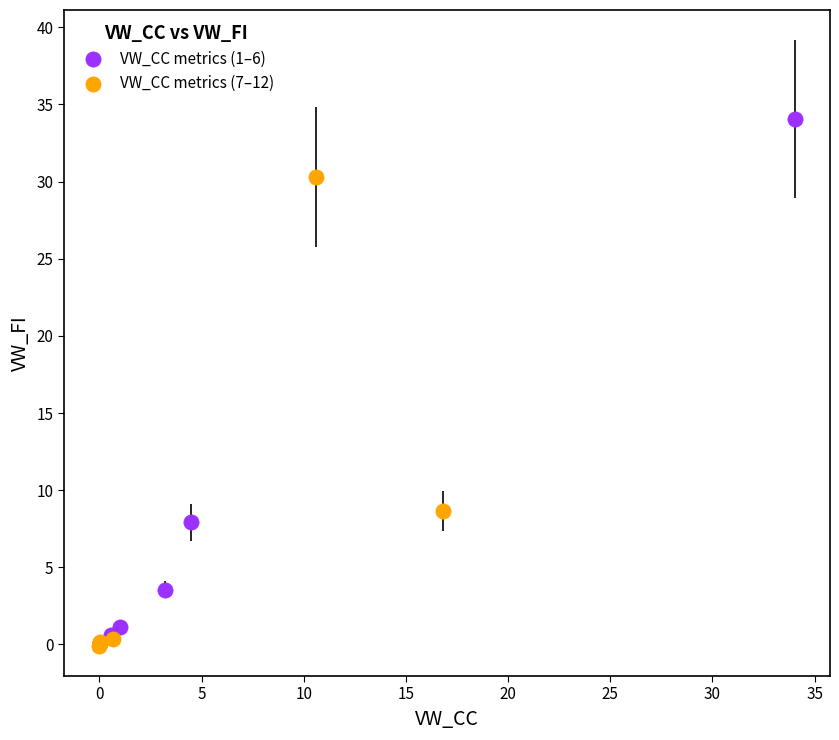

Which series reaches the maximum Y coordinate?

VW_CC metrics (1–6)